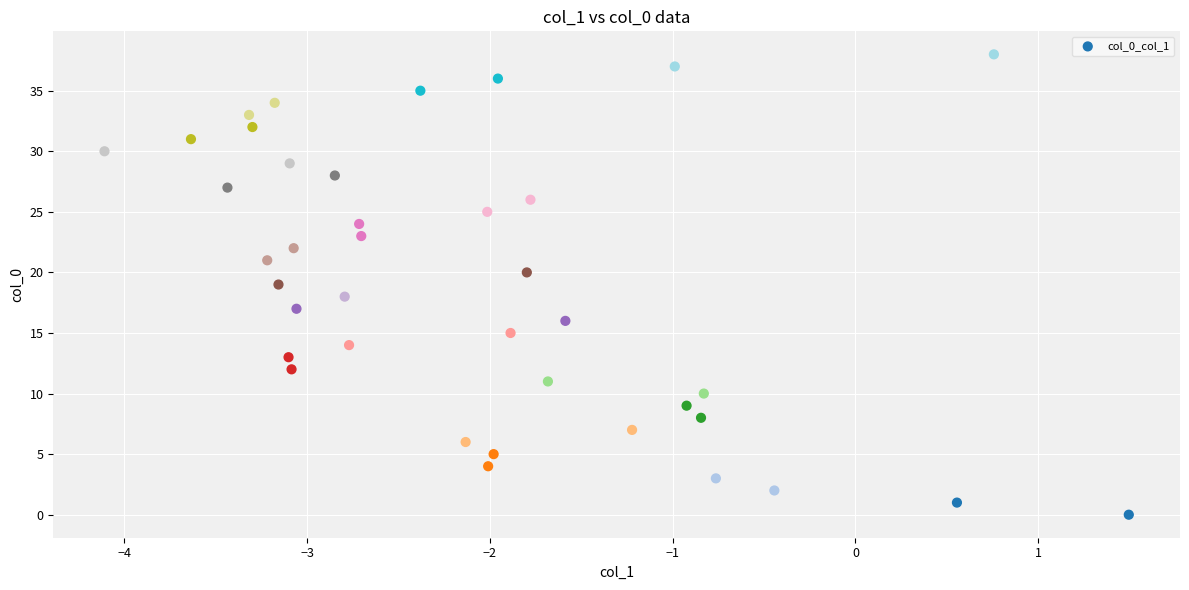

What is the range of Y values (max minus min)?

38